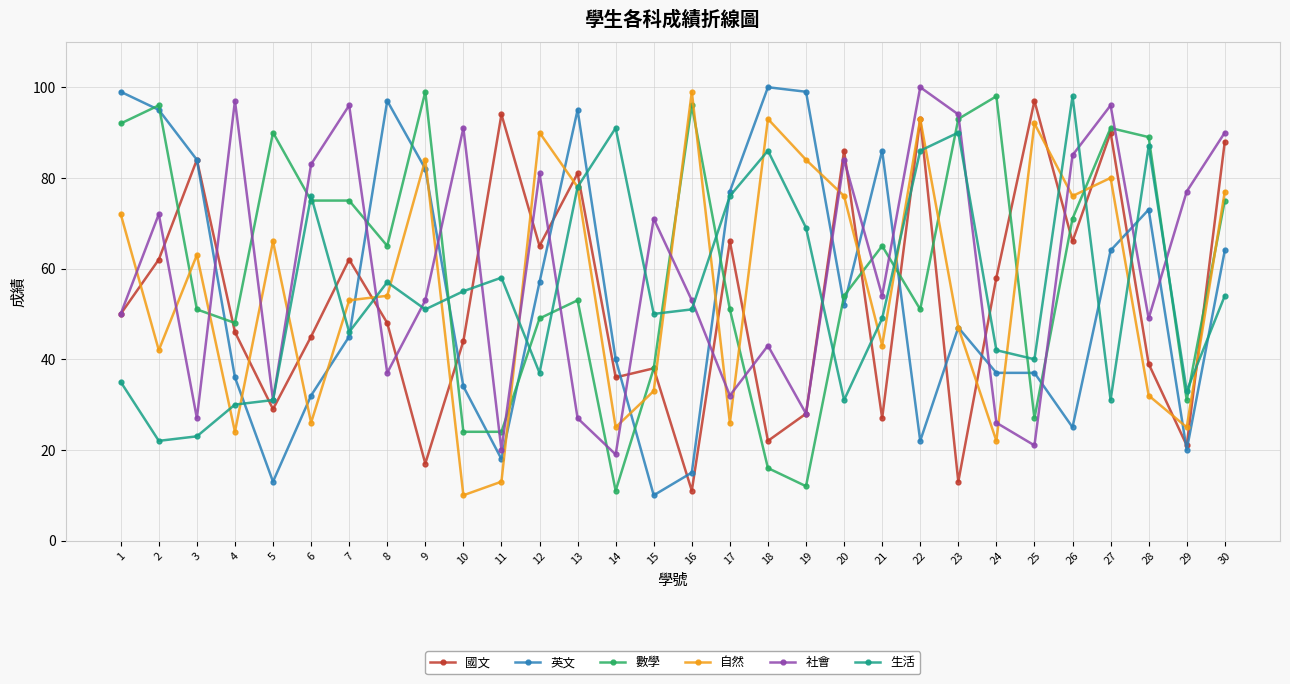

What is the sum of the 生活 values at 1 and 8?

92